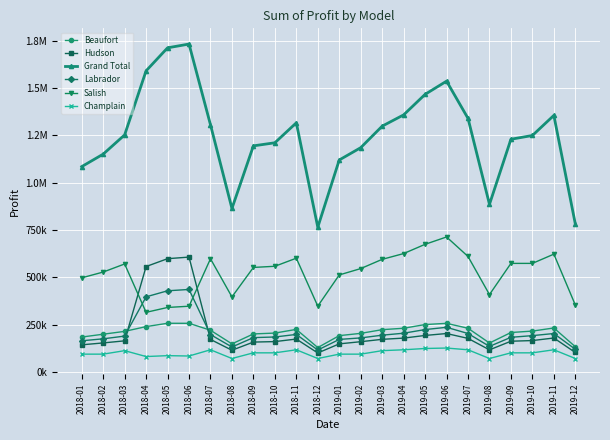

After their last crossing, which series has the higher values: Hudson or Beaufort?

Beaufort